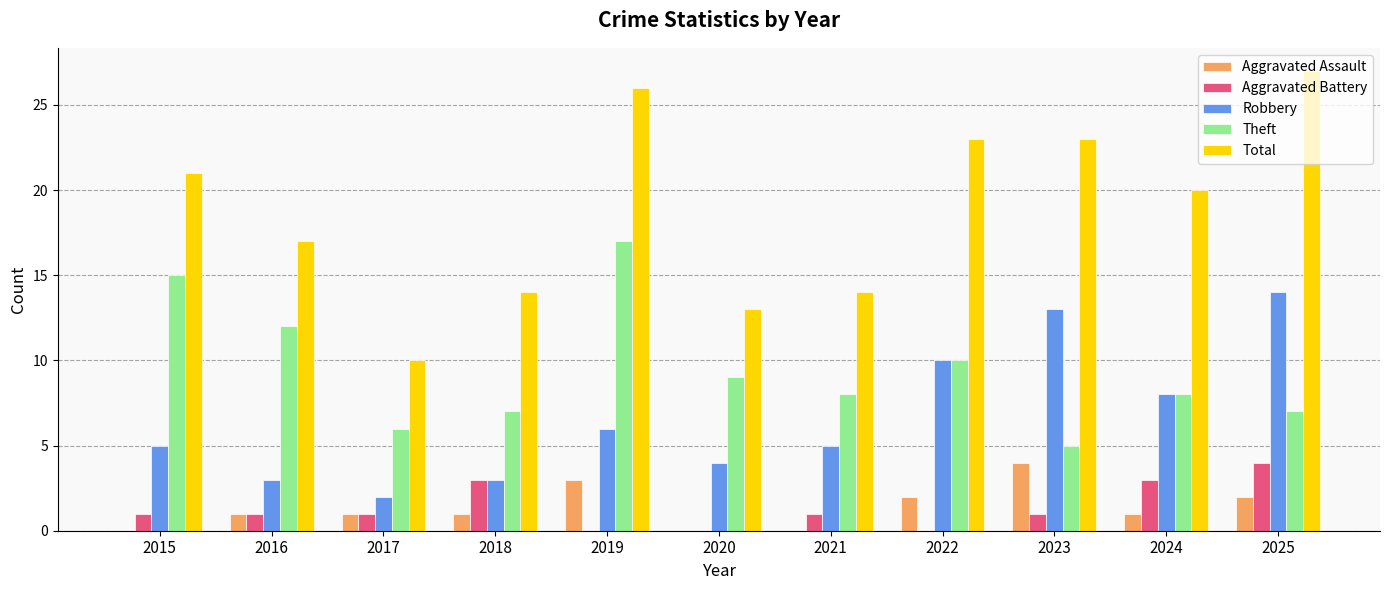

True or false: Theft has a value of 5 at 2016.

False